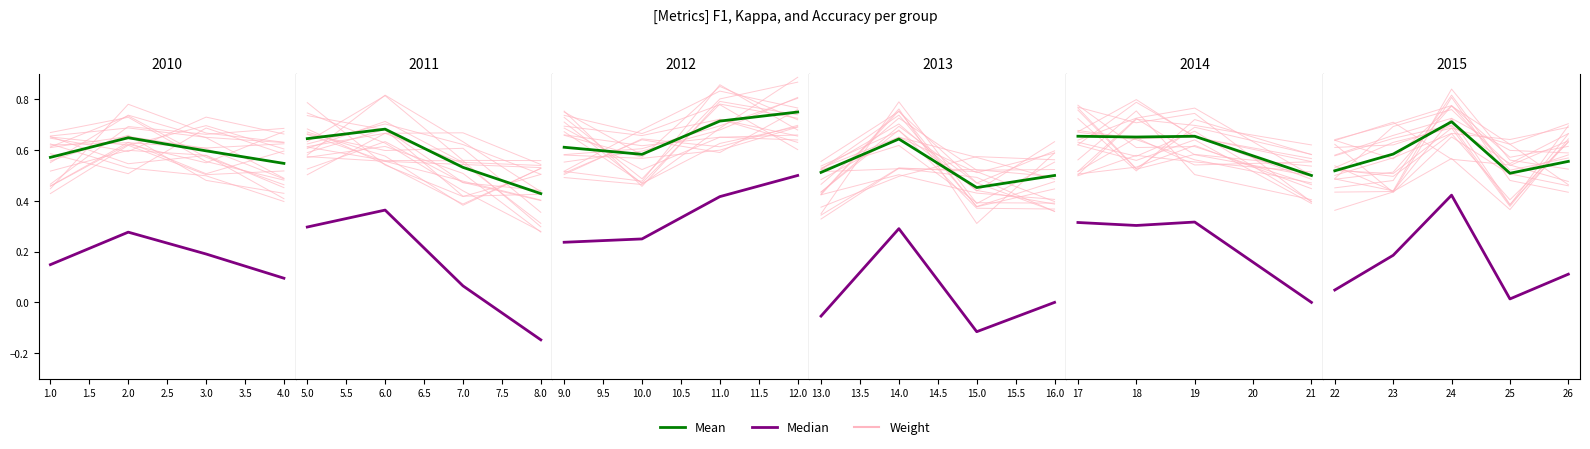

What is the minimum value for accuracy?

0.4